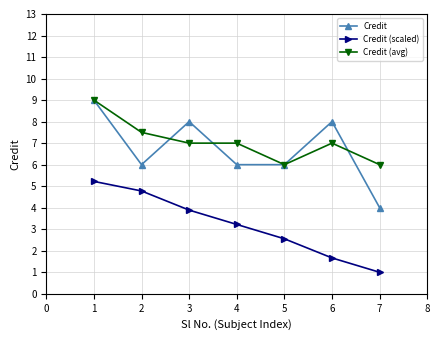

What is the lowest value of the Credit (scaled) series?

1.0